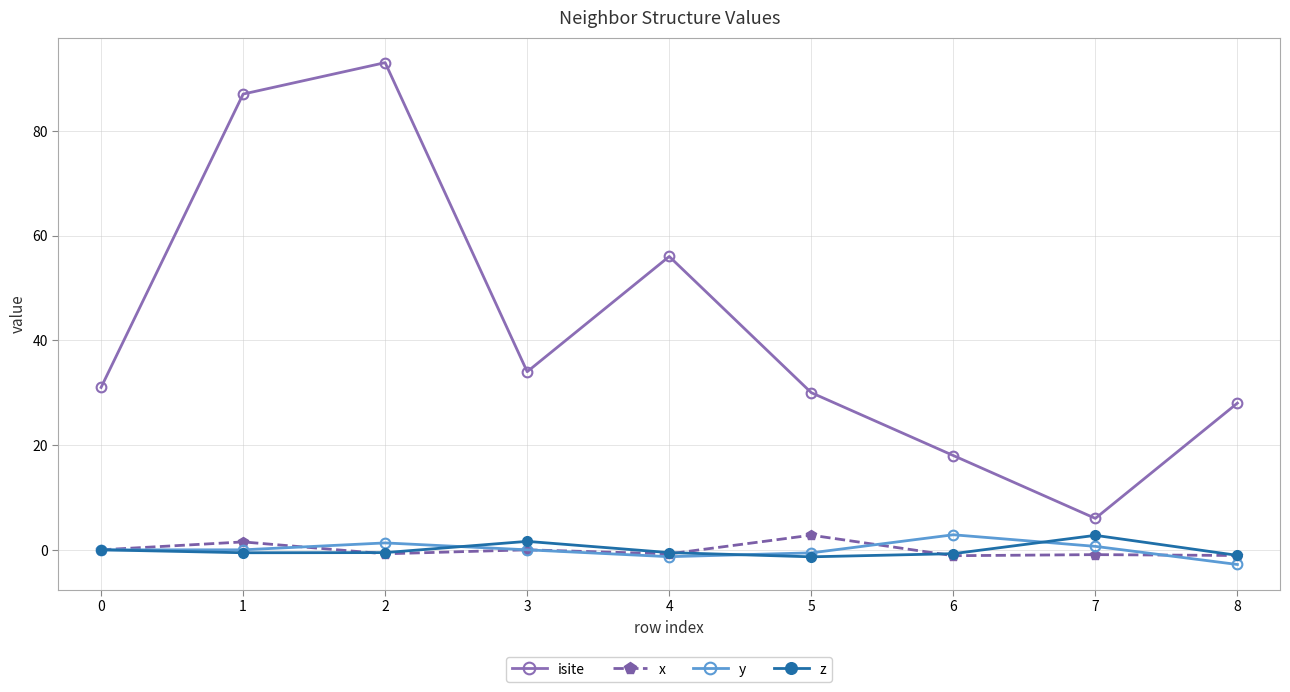

What is the minimum value for isite?

6.0